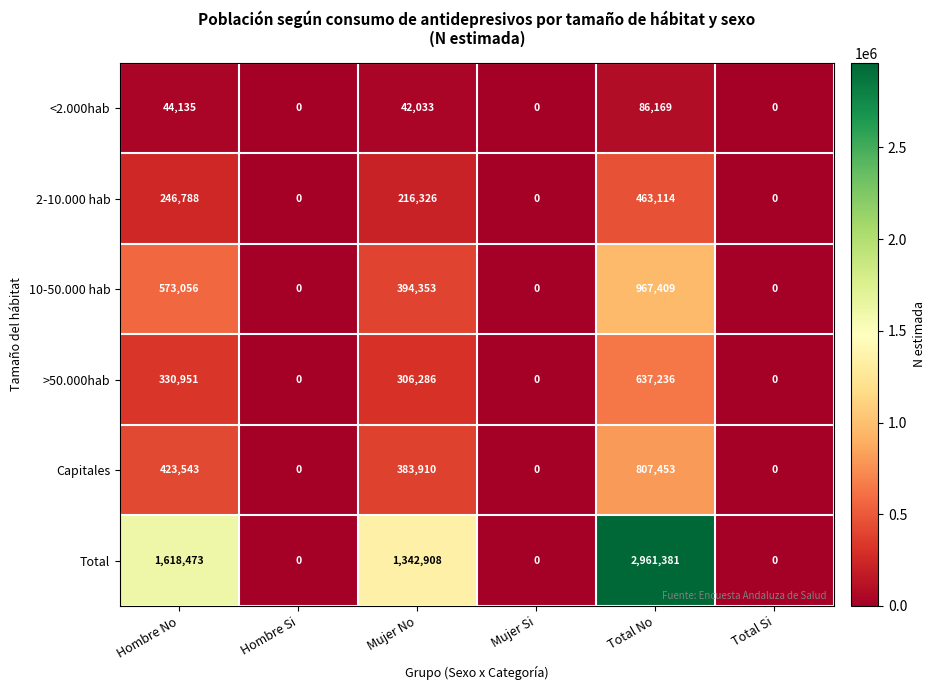

Where is >50.000hab nearest to the value 318618?

Mujer No